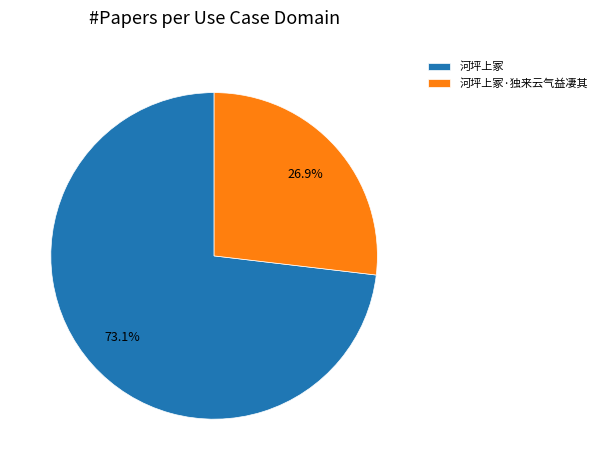

Rank the categories by value from highest to lowest.

河坪上冢, 河坪上冢·独来云气益凄其